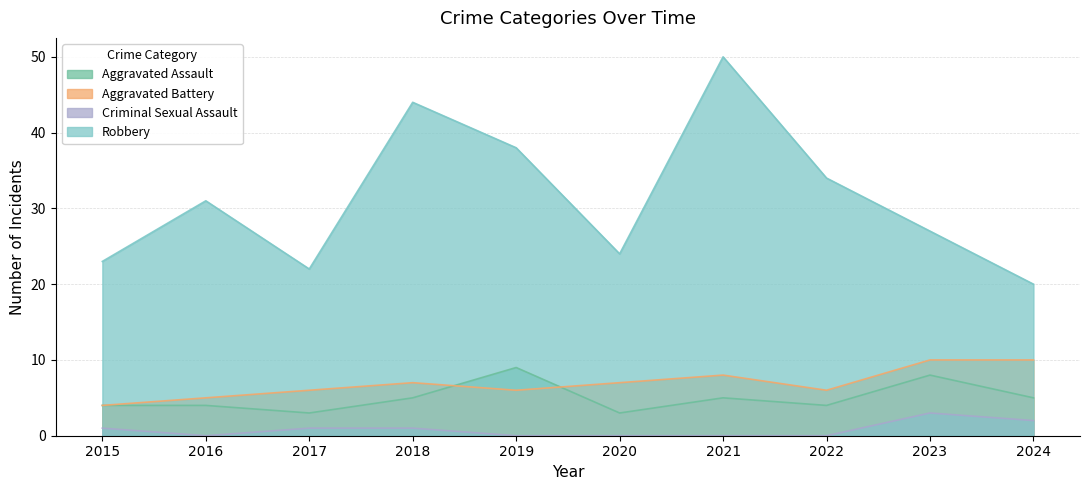

What value does the Aggravated Assault series have at 2021?

5